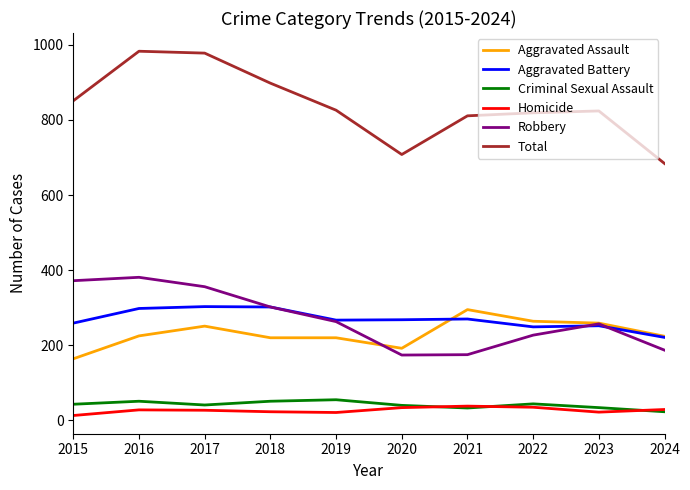

True or false: Criminal Sexual Assault and Total cross at least once.

False